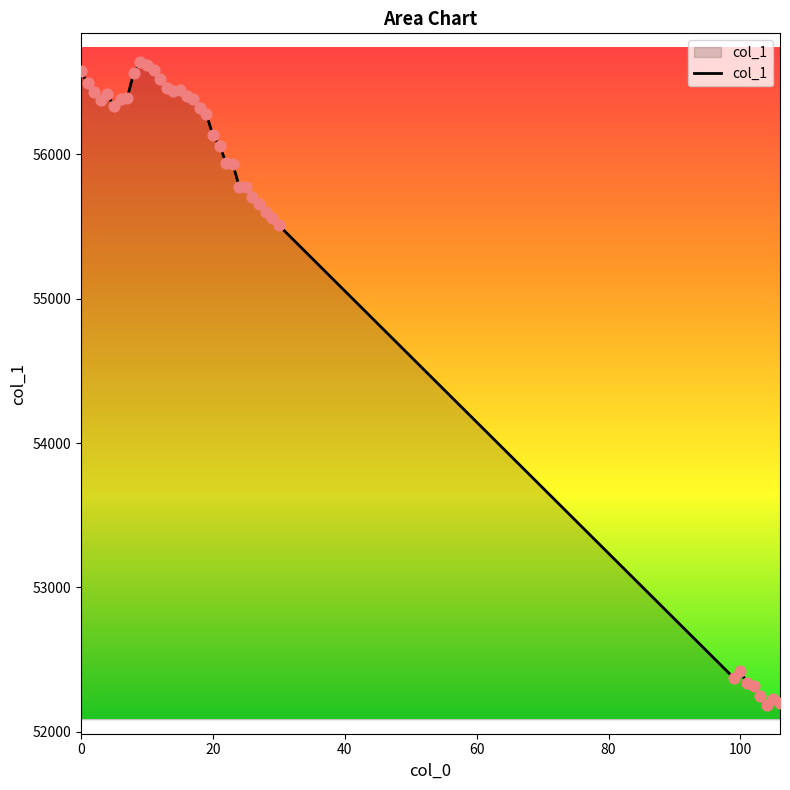

What is the difference between the maximum and minimum values?

4454.6